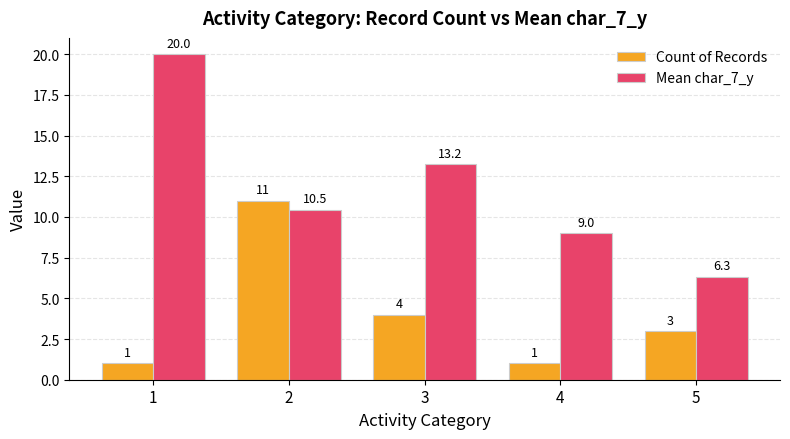

List the series in order of their overall mean, highest first.

Mean char_7_y, Count of Records